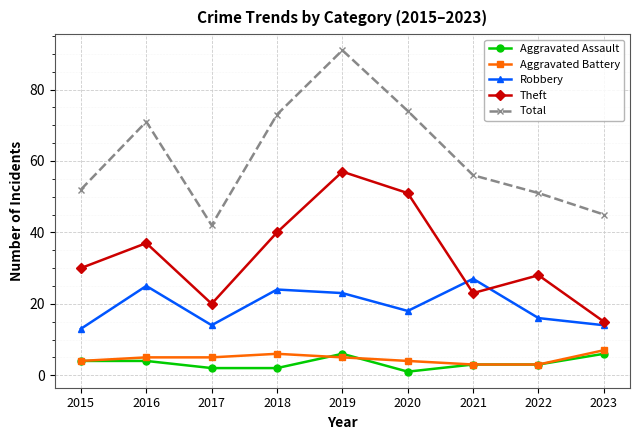

Reading left to right, list all the values displayed in this chart.

Aggravated Assault: 4	4	2	2	6	1	3	3	6
Aggravated Battery: 4	5	5	6	5	4	3	3	7
Robbery: 13	25	14	24	23	18	27	16	14
Theft: 30	37	20	40	57	51	23	28	15
Total: 52	71	42	73	91	74	56	51	45